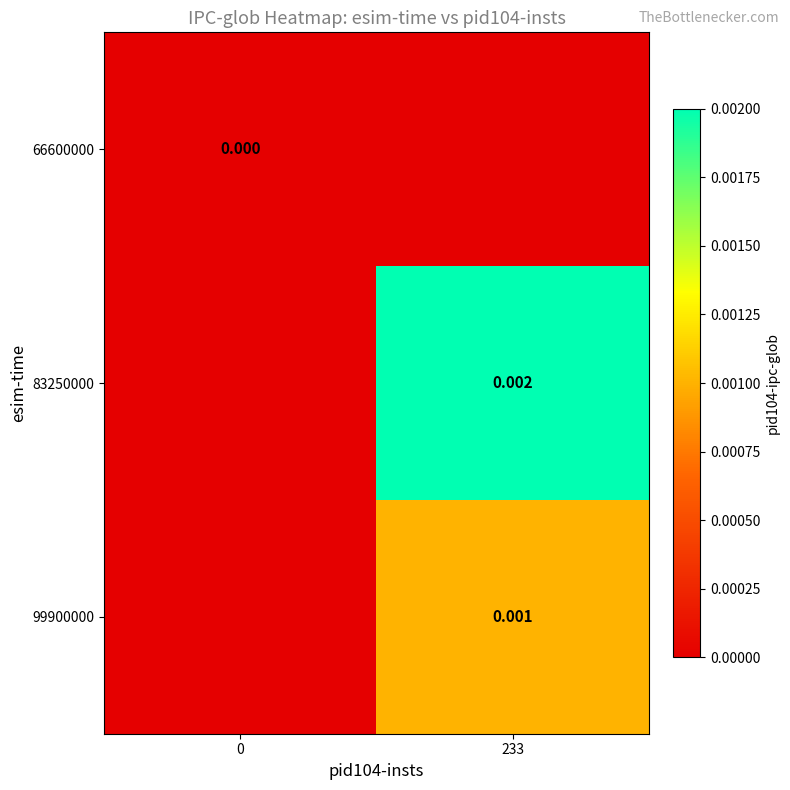

Rank the series by their average value, from lowest to highest.

66600000, 99900000, 83250000